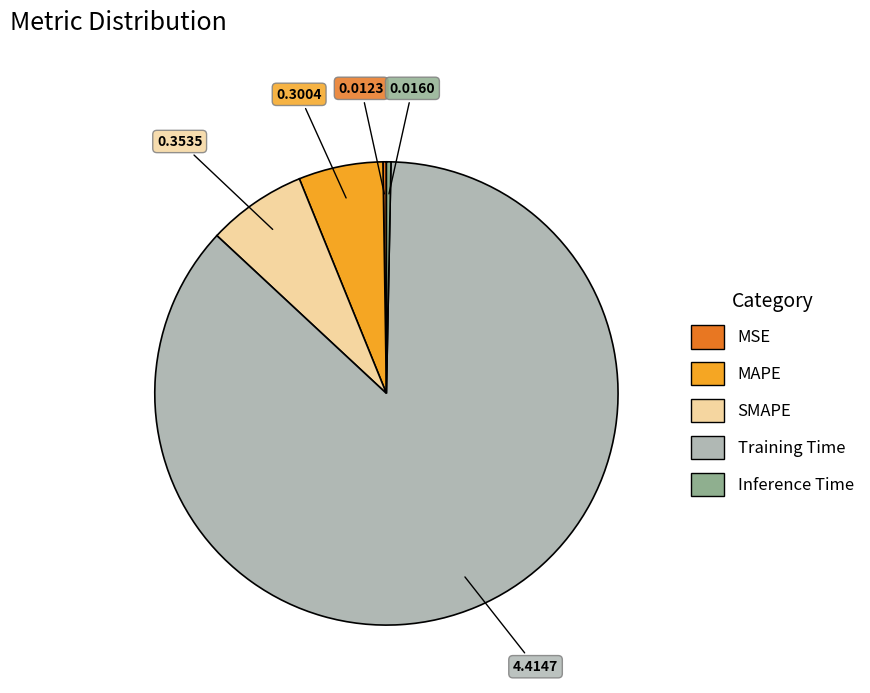

The Inference Time slice represents 14% of the pie. True or false?

False